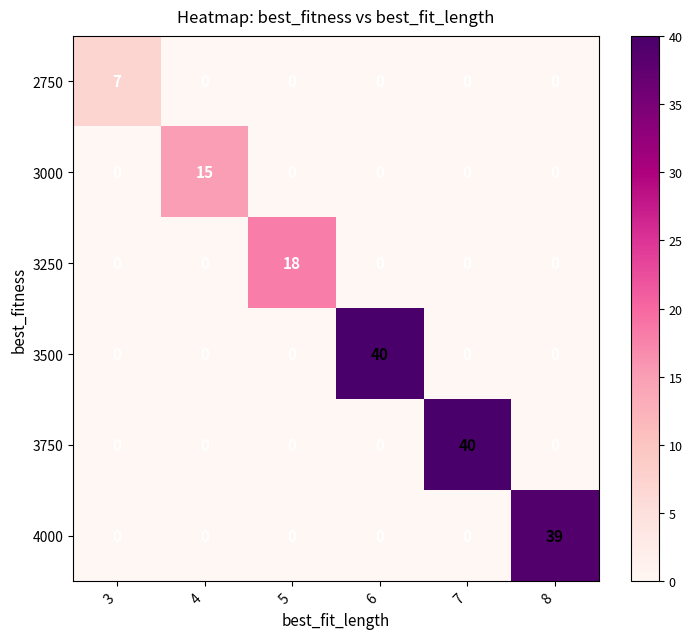

Count the number of categories in the chart.

6